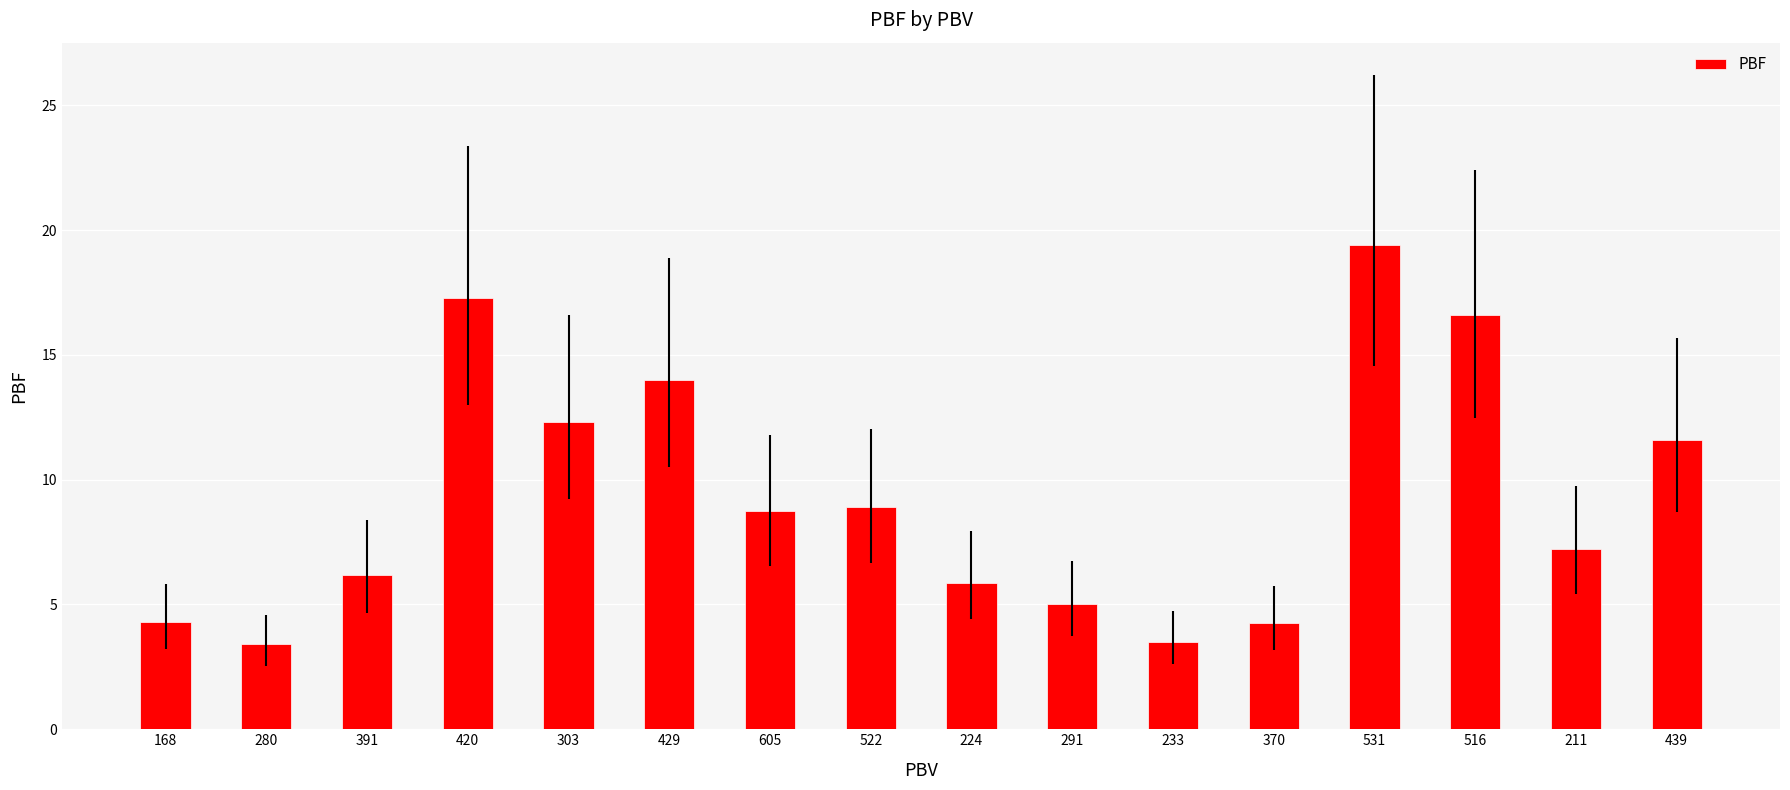

The chart shows a value of 3.0 at 224. True or false?

False